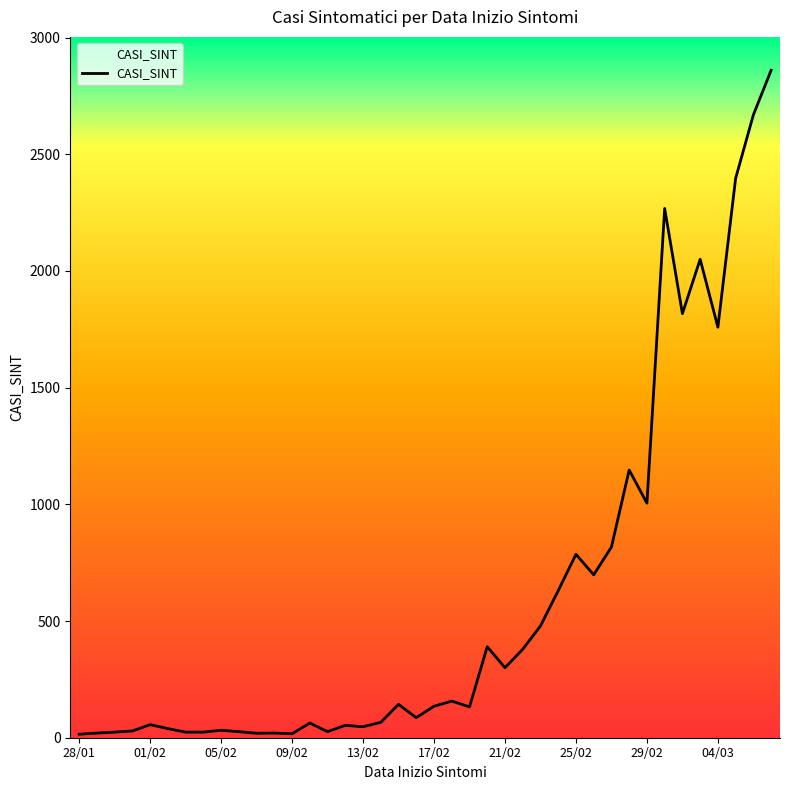

What is the difference between the maximum and minimum values?

2845